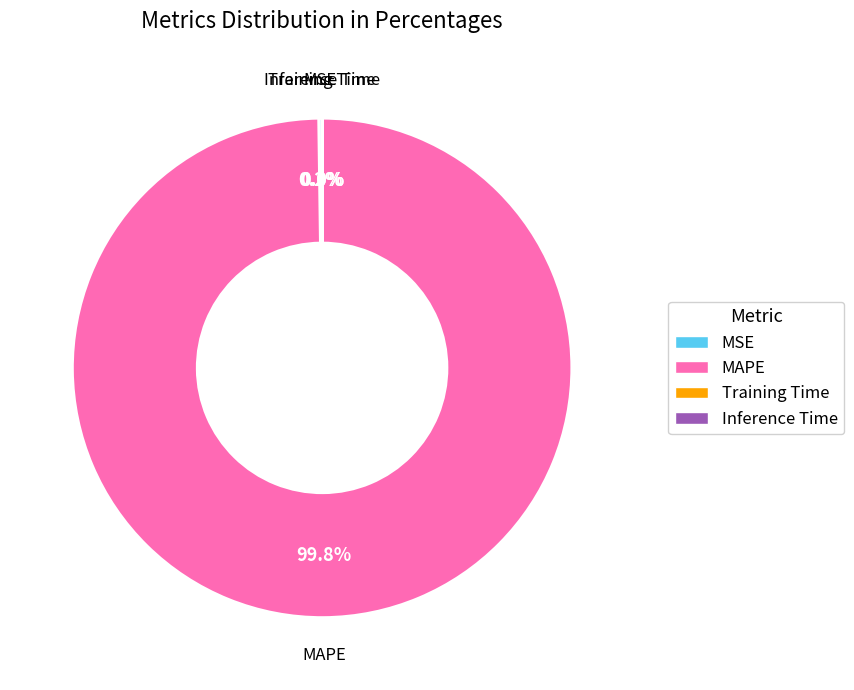

Is there a majority slice in this chart?

Yes